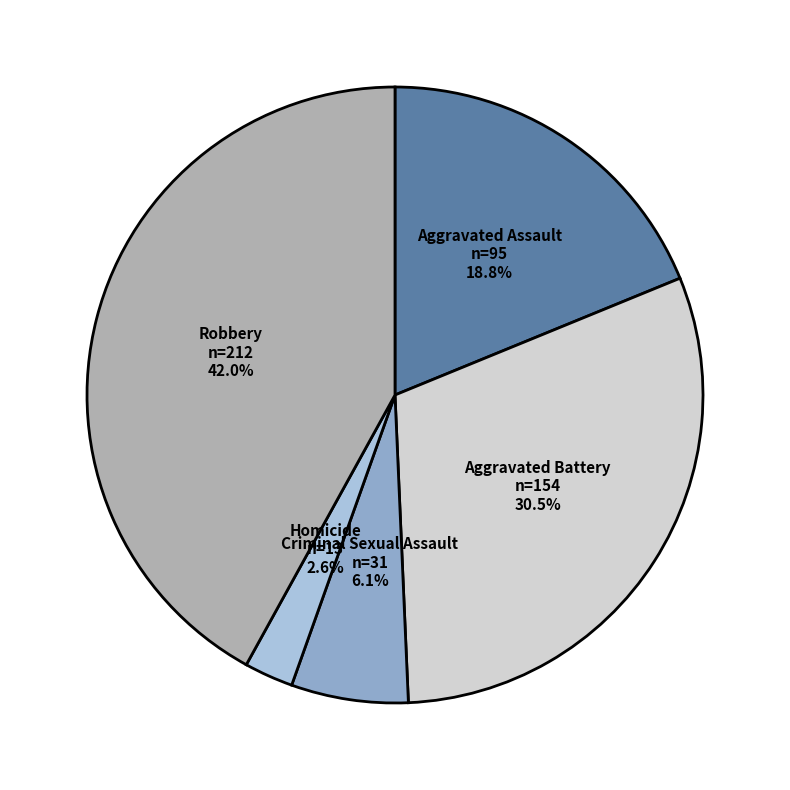

To the nearest percent, what is the combined percentage of Robbery and Aggravated Assault?

61%